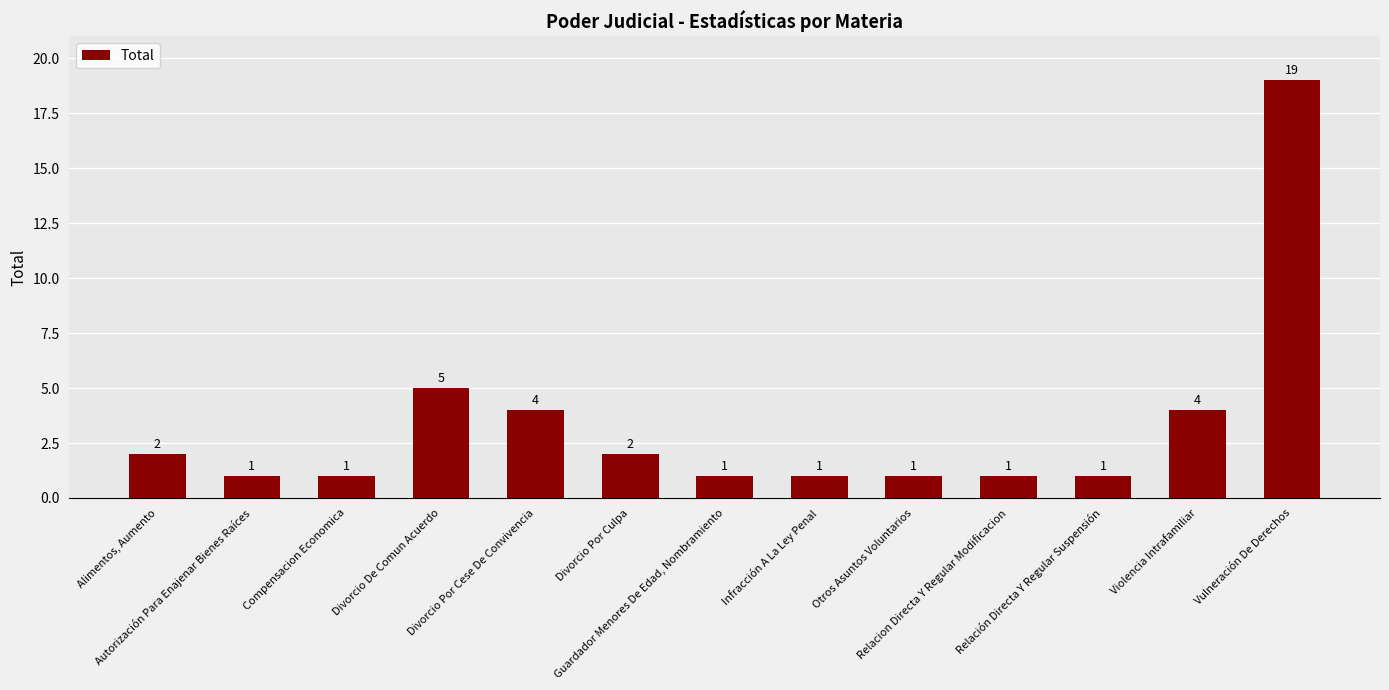

What is the sum of all values?

43